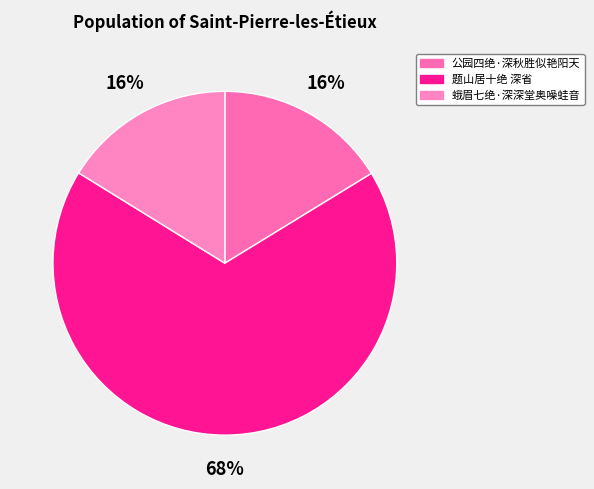

What percentage is the 公园四绝·深秋胜似艳阳天 slice, to the nearest percent?

16%